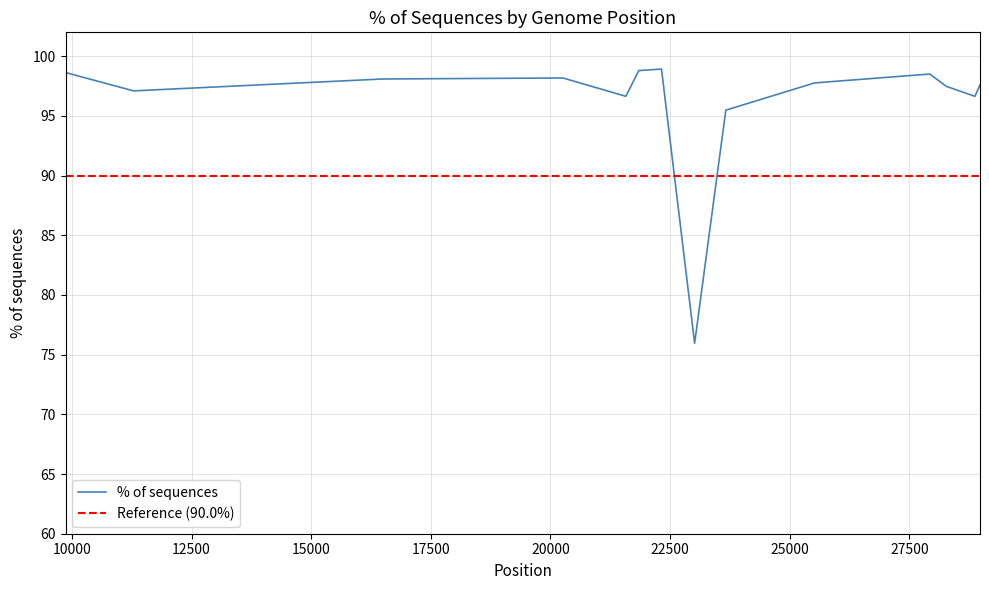

What is the smallest value displayed?

76.0